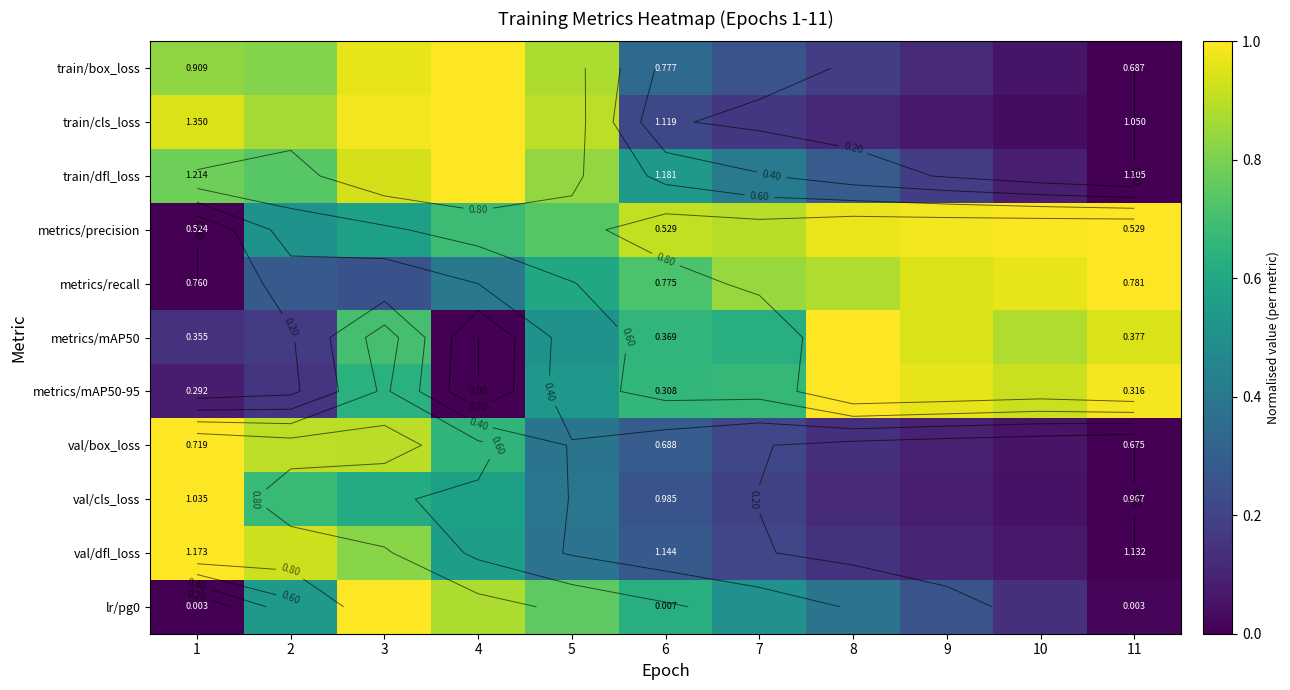

The metrics/mAP50 series shows -0.5 at 4. True or false?

False